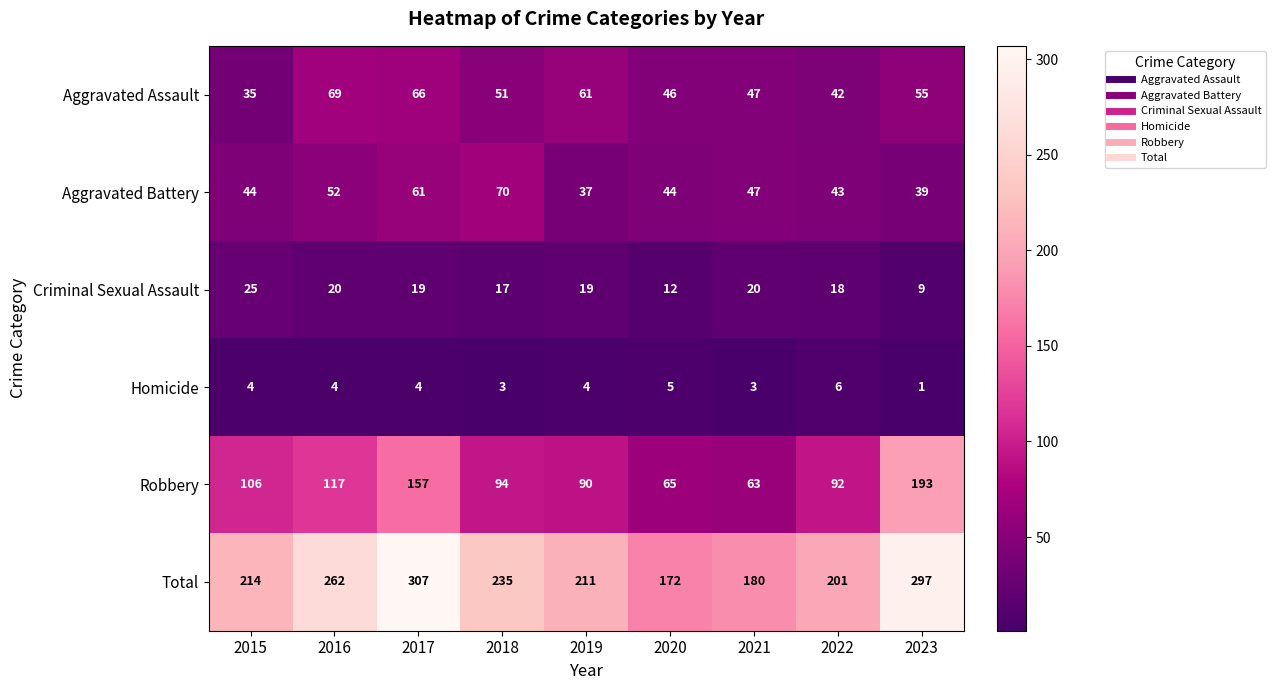

Rank the series at 2023 from highest to lowest value.

Total, Robbery, Aggravated Assault, Aggravated Battery, Criminal Sexual Assault, Homicide